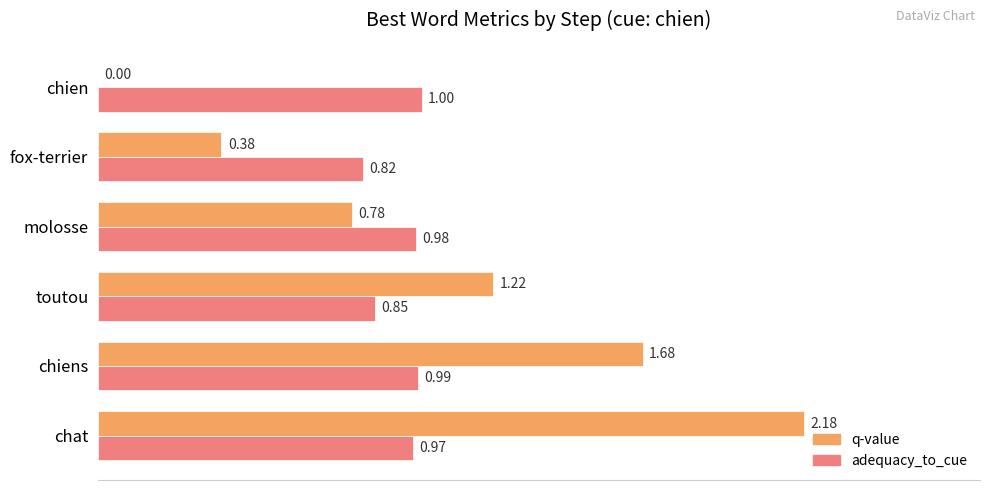

Is the value of q-value at chiens greater than the value of adequacy_to_cue at chiens?

Yes